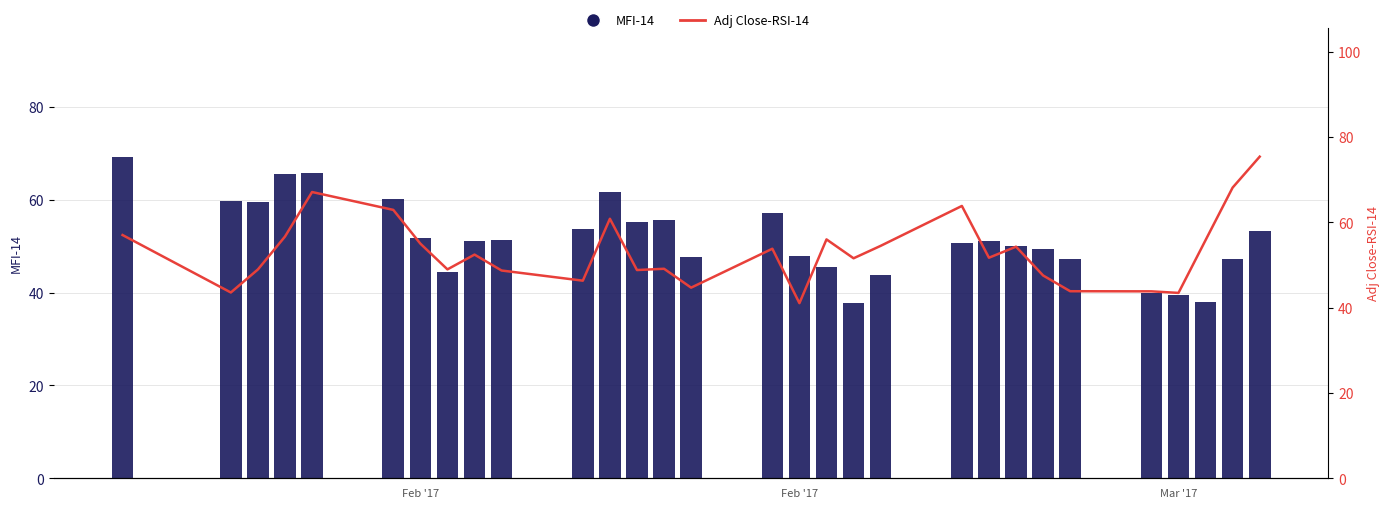

Which series has the largest total across all categories?

Adj Close-RSI-14